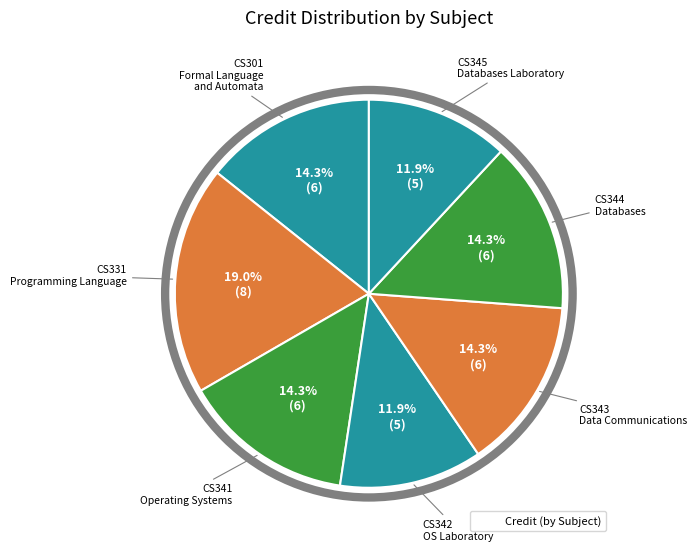

How many slices are in this pie chart?

7